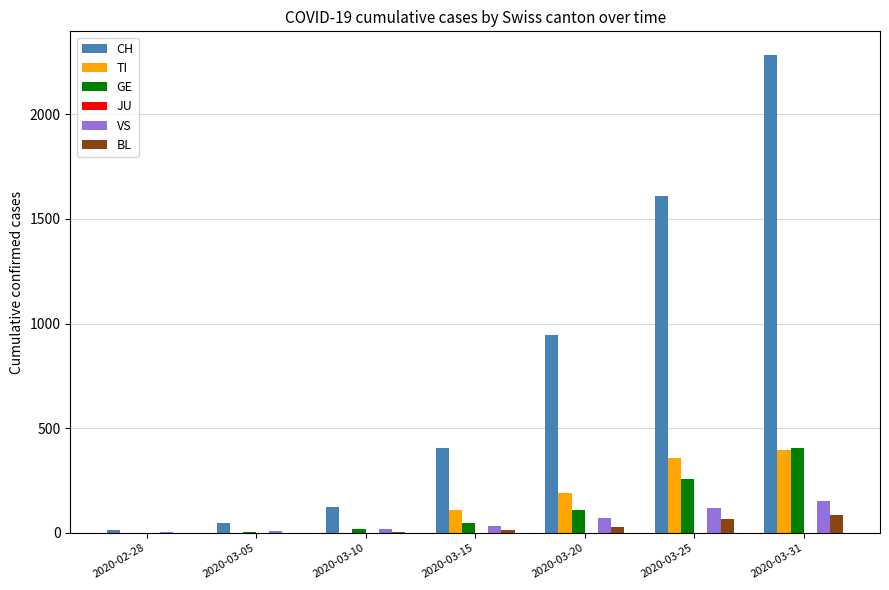

What is the sum of the TI values at 2020-03-15 and 2020-03-25?

470